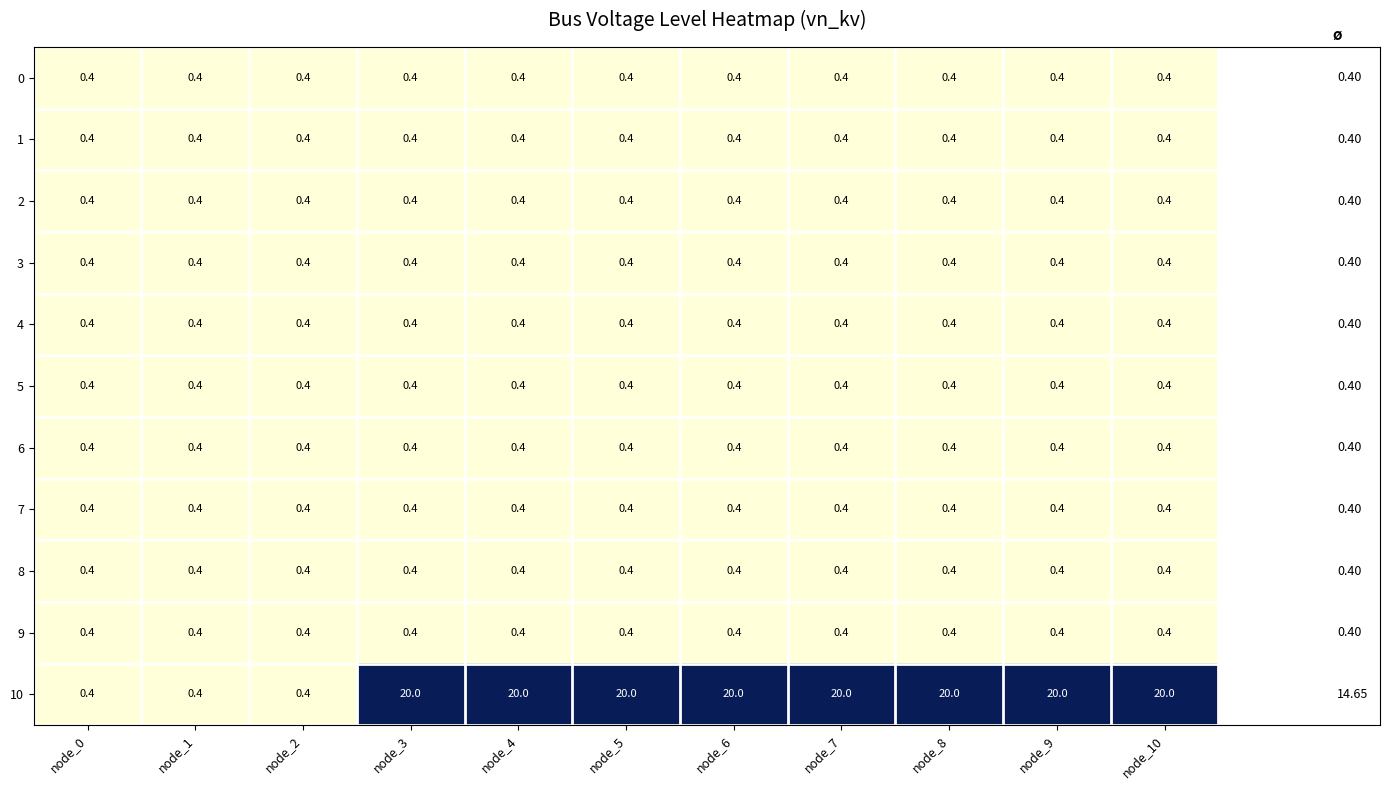

What is the total value across all series at node_6?

24.0